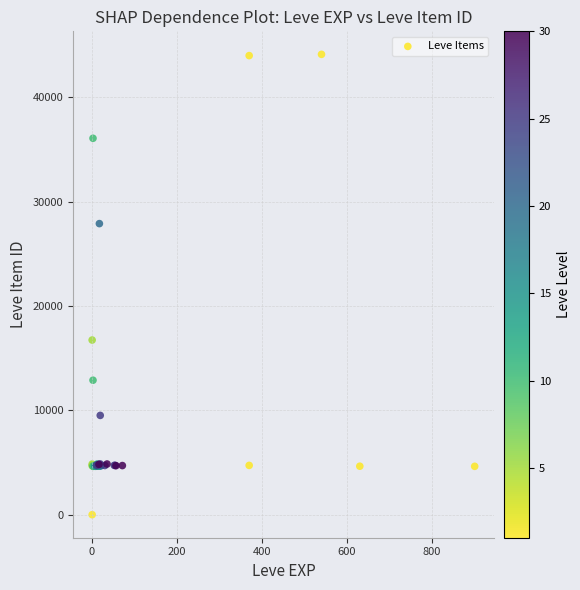

What Y value in the scatter plot is closest to 22050?

16734